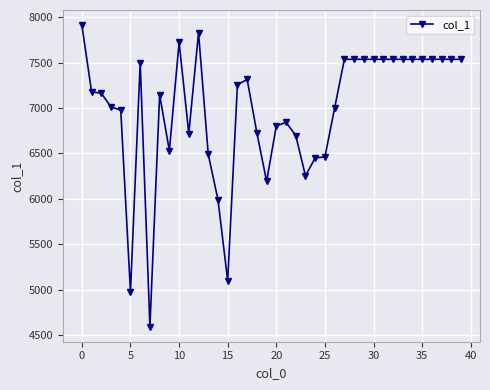

What is the value of the 29th point from the left?

7537